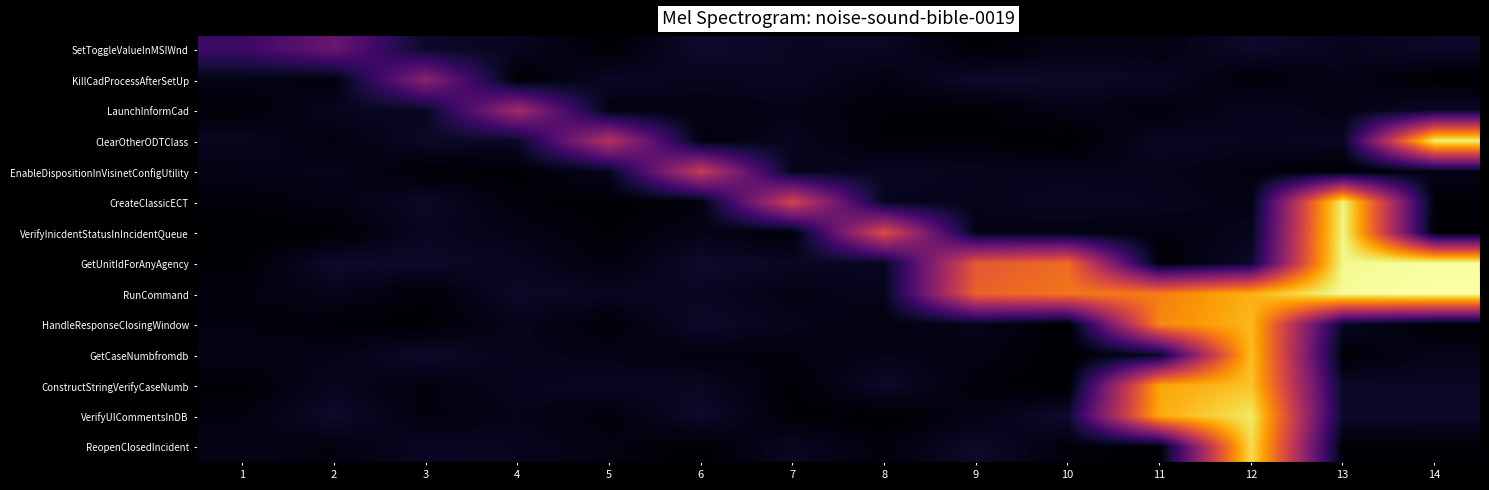

What is the total value across all series at 9?

6.4